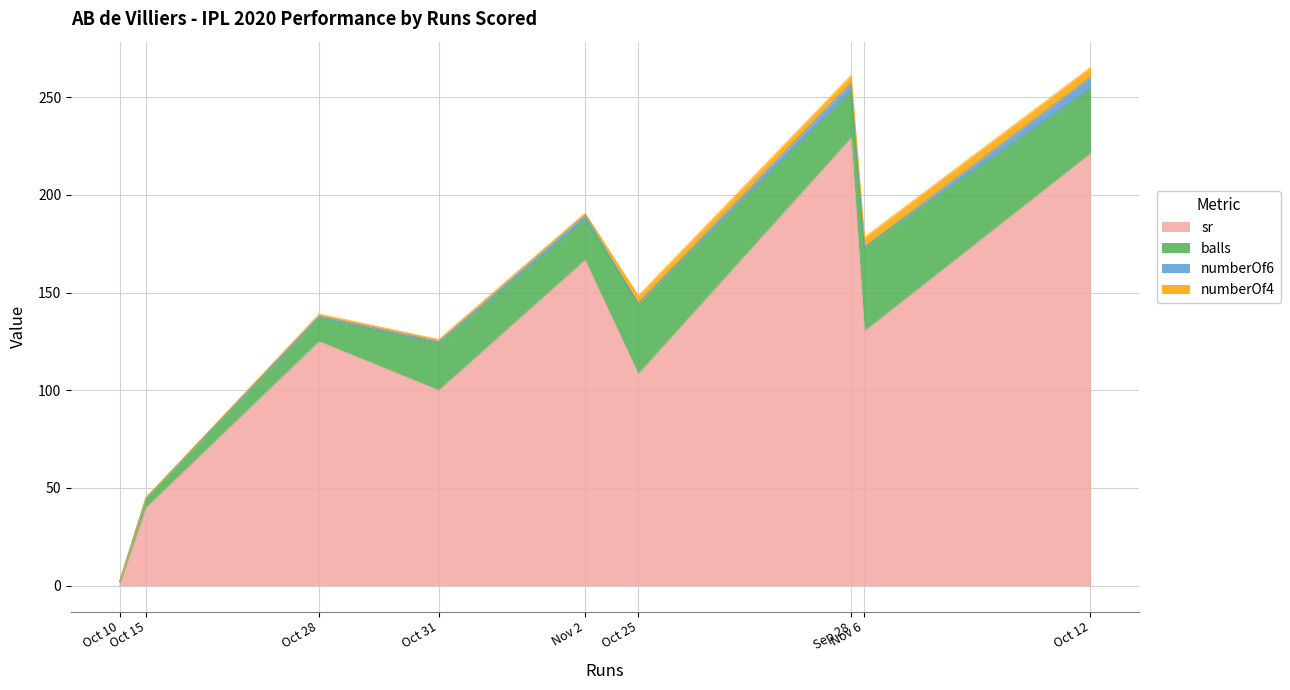

What is the difference between the second highest and second lowest values in the balls series?

31.0